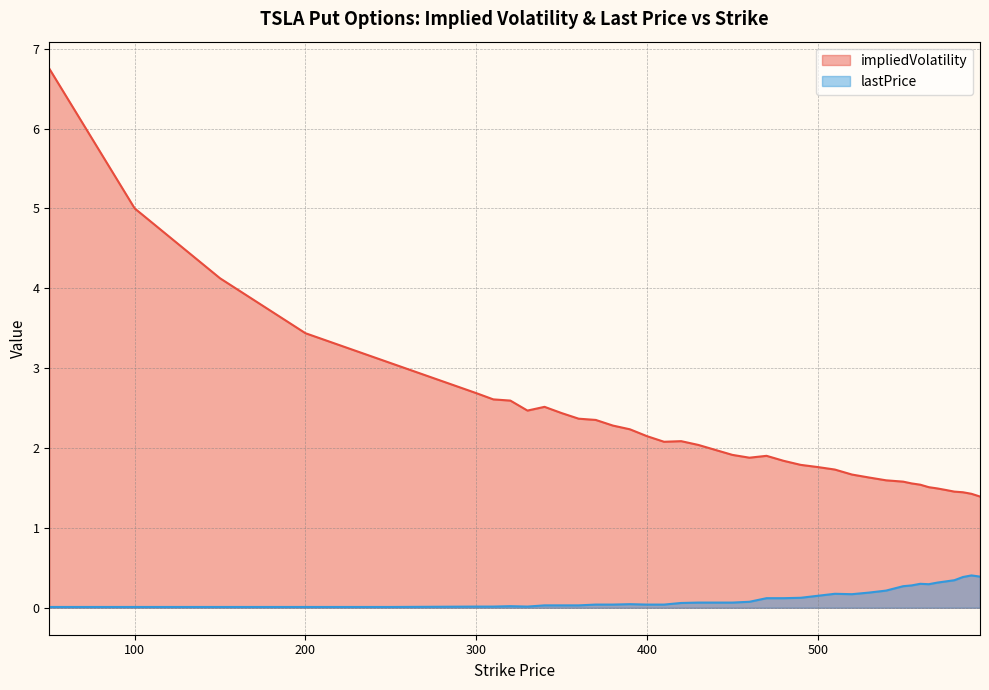

How many lines are shown in the chart?

2